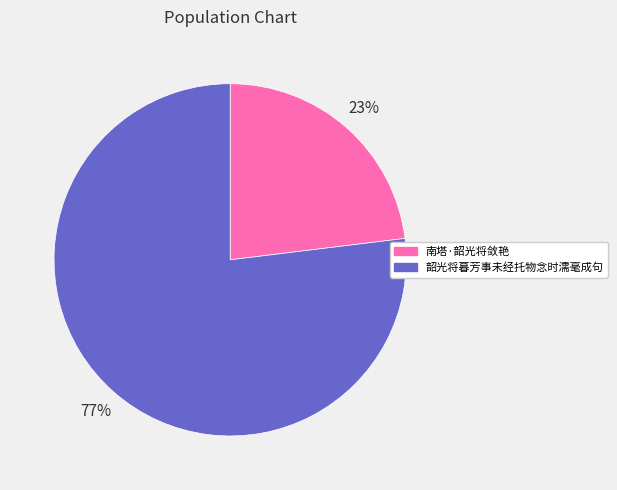

Is there any slice that represents more than half of the pie?

Yes